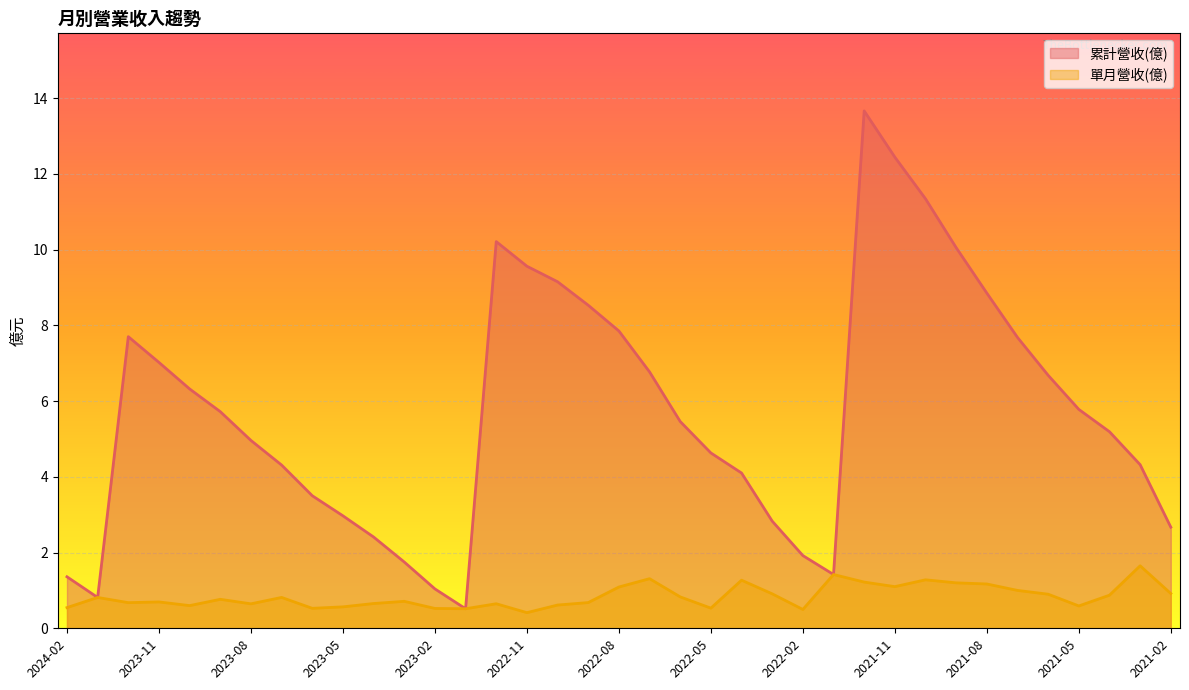

Reading left to right, what are all the values shown in this chart?

累計營收(億): 1.4	0.8	7.7	7.0	6.3	5.7	5.0	4.3	3.5	3.0	2.4	1.8	1.0	0.5	10.2	9.6	9.2	8.5	7.8	6.8	5.5	4.6	4.1	2.8	1.9	1.4	13.7	12.4	11.3	10.1	8.8	7.7	6.7	5.8	5.2	4.3	2.7
單月營收(億): 0.5	0.8	0.7	0.7	0.6	0.8	0.6	0.8	0.5	0.6	0.7	0.7	0.5	0.5	0.6	0.4	0.6	0.7	1.1	1.3	0.8	0.5	1.3	0.9	0.5	1.4	1.2	1.1	1.3	1.2	1.2	1.0	0.9	0.6	0.9	1.6	0.9